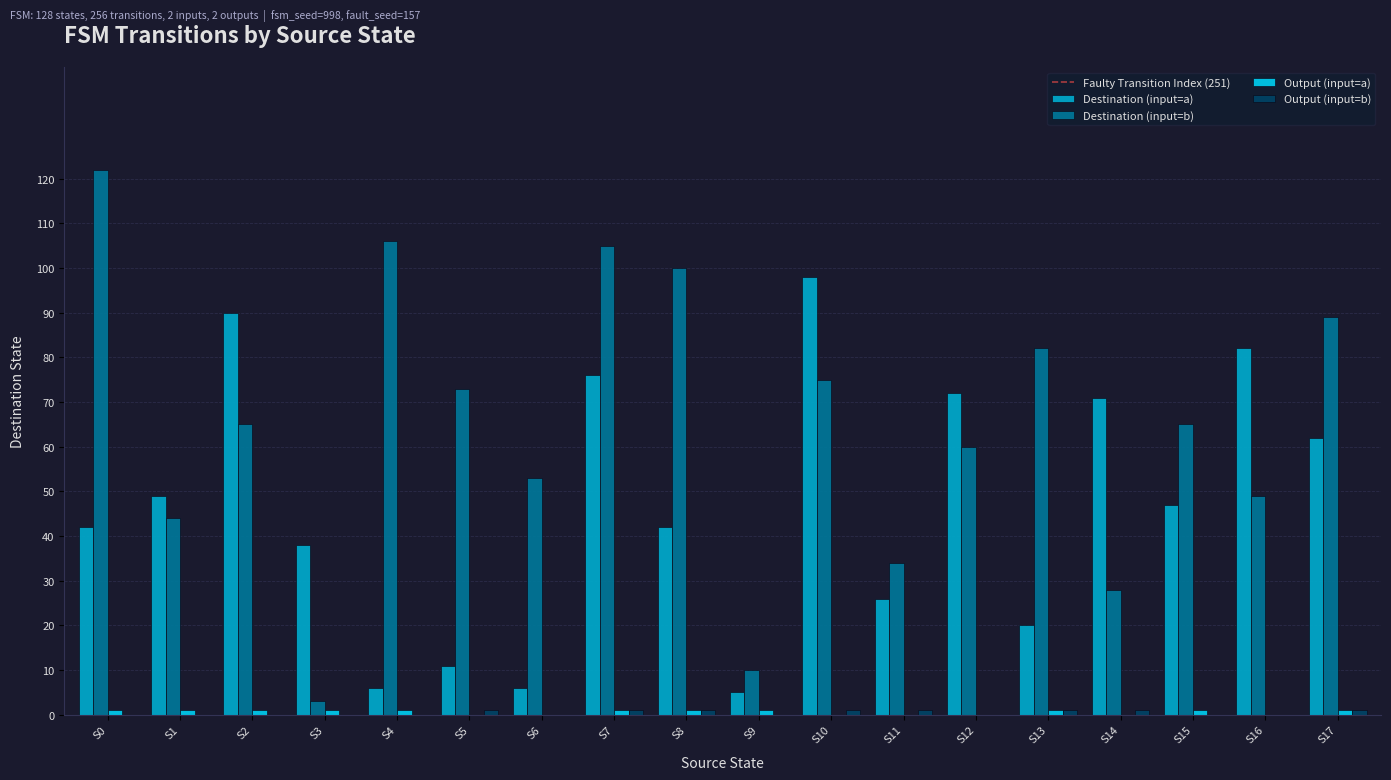

True or false: Destination (input=a) has a value of 40 at S11.

False